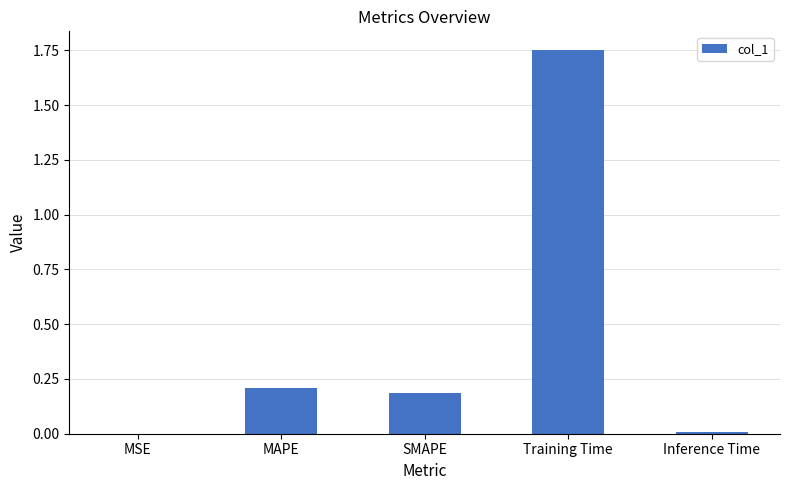

What is the difference between the values at MAPE and Training Time?

1.5